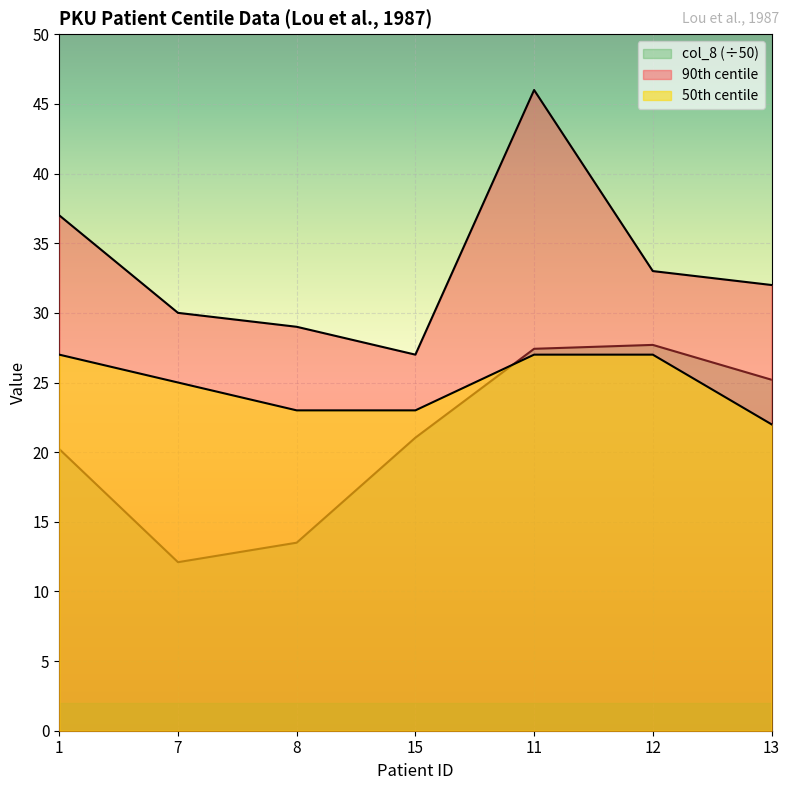

List the series in order of their overall mean, lowest first.

col_8, 50th centile, 90th centile